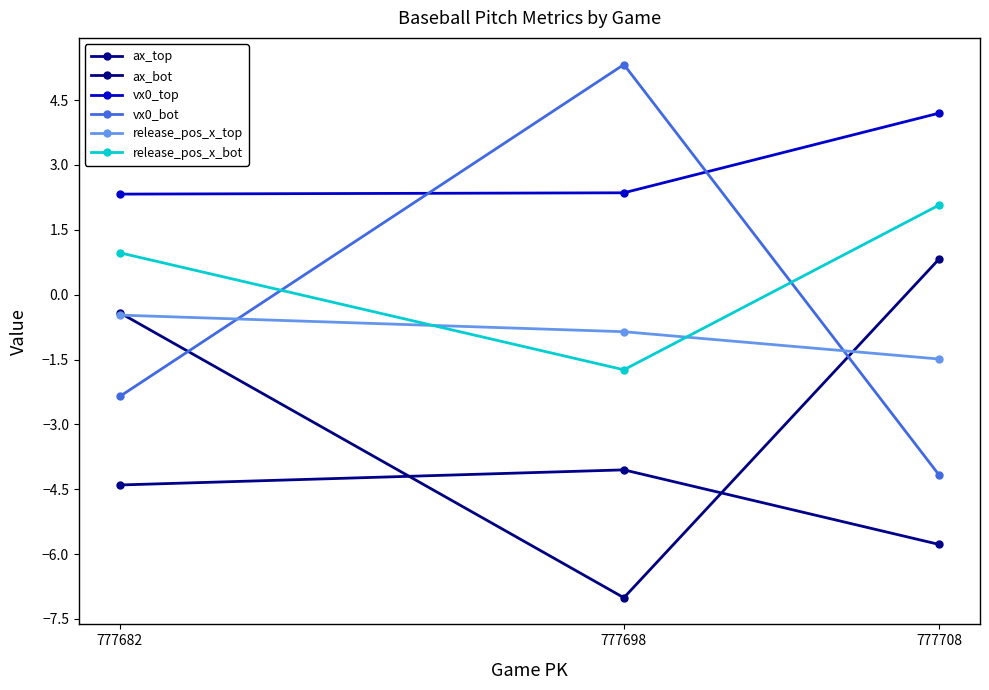

What is the average value of the vx0_bot series?

-0.4